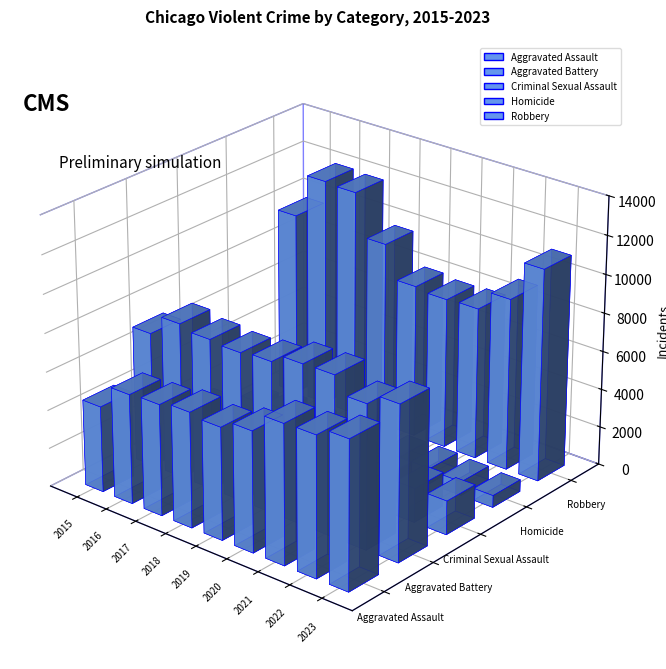

What is the value of the Aggravated Assault bar at the 5th from the left?

5841